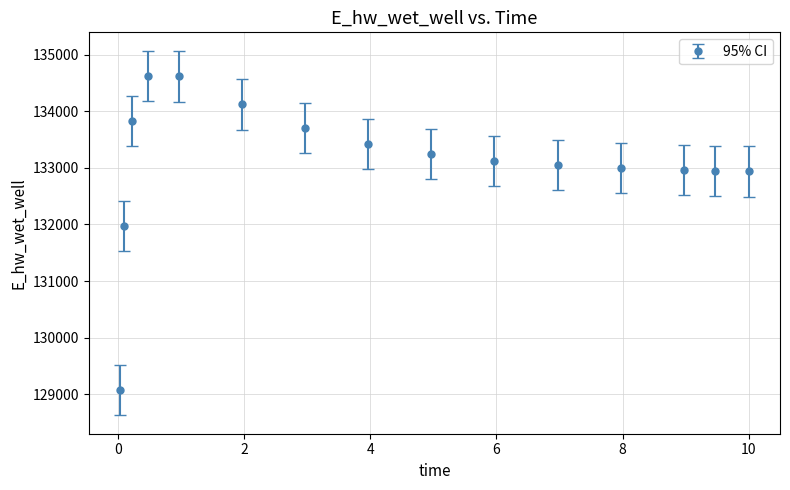

What is the value of the 15th point from the left?

132938.0